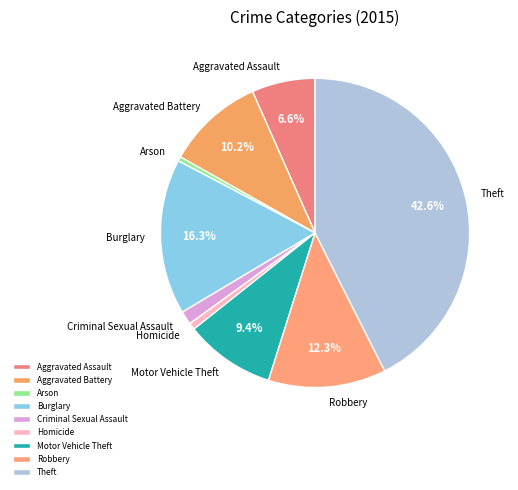

To the nearest percent, what portion does Homicide represent?

1%